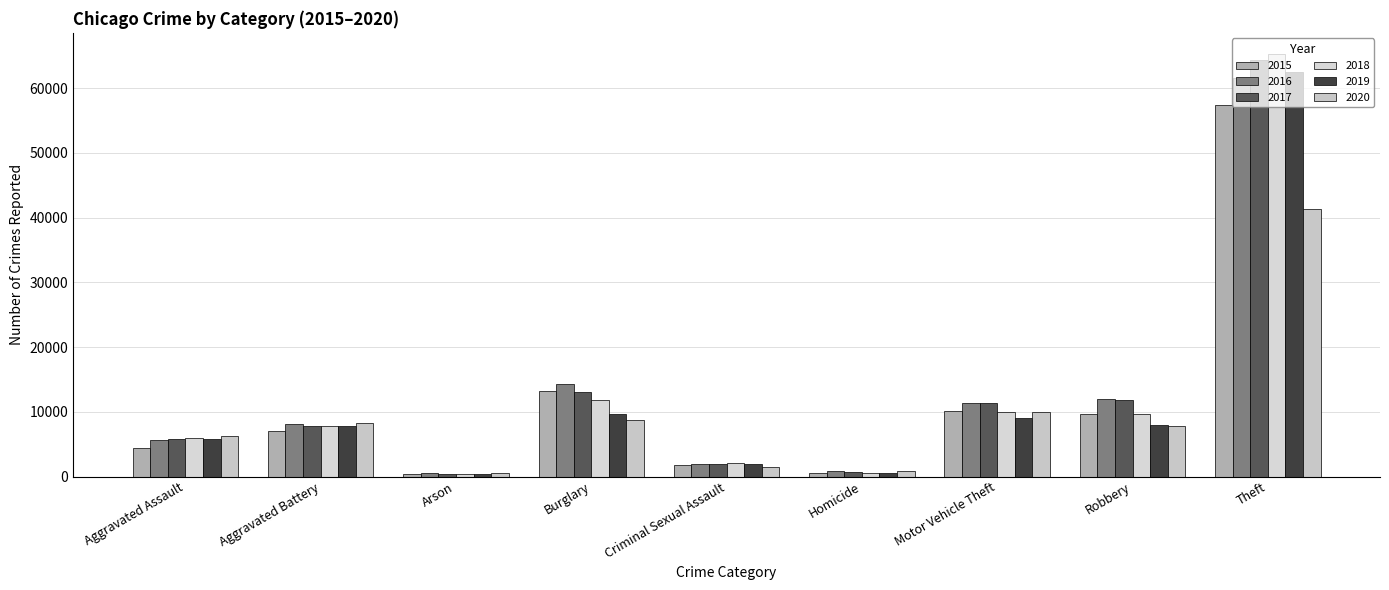

What is the label of the 1st bar from the left?

Aggravated Assault